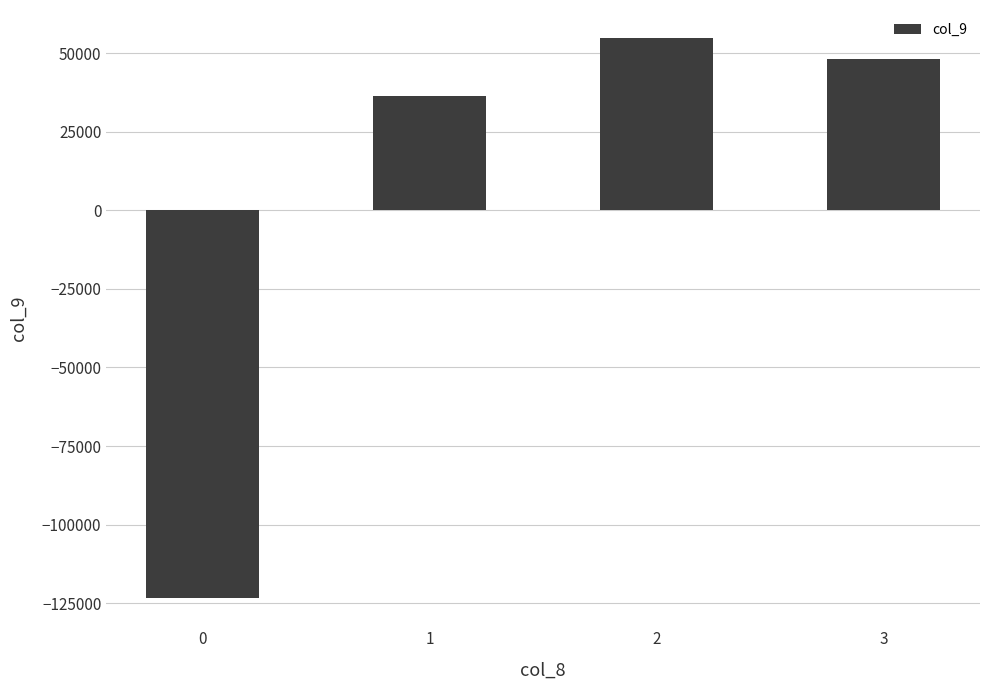

Is it true that the value at 3 is 48100?

True